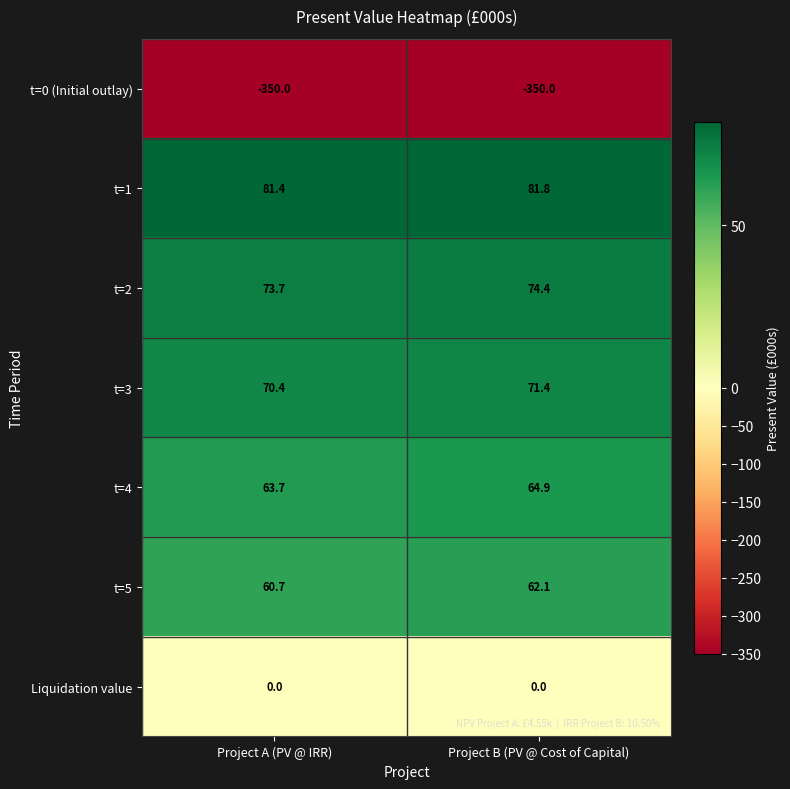

At which label is t=0 (Initial outlay) closest to -350?

Project A (PV @ IRR)